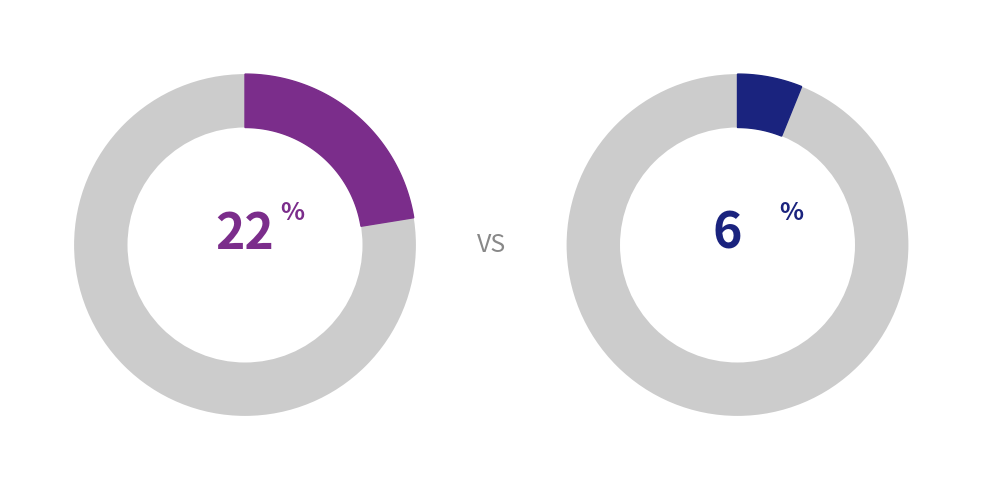

Does MA101 represent more than half of the total?

No